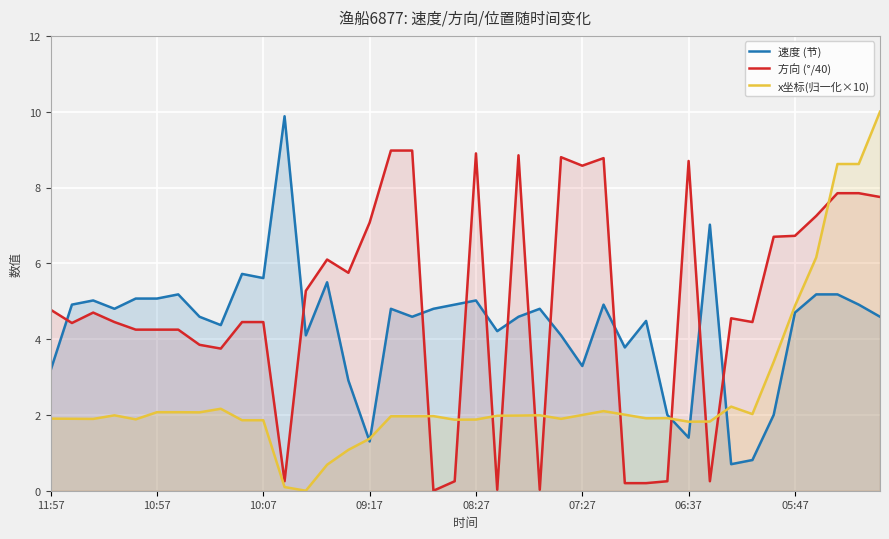

Rank the series by their maximum value, from highest to lowest.

x坐标(归一化×10), 速度 (节), 方向 (°/40)